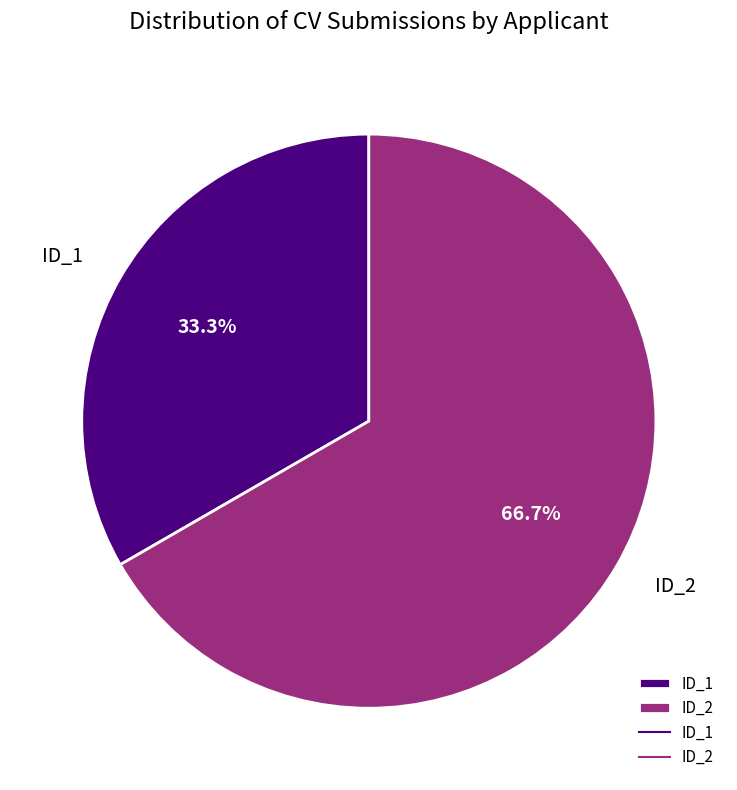

To the nearest percent, what percentage of the pie is ID_1?

33%